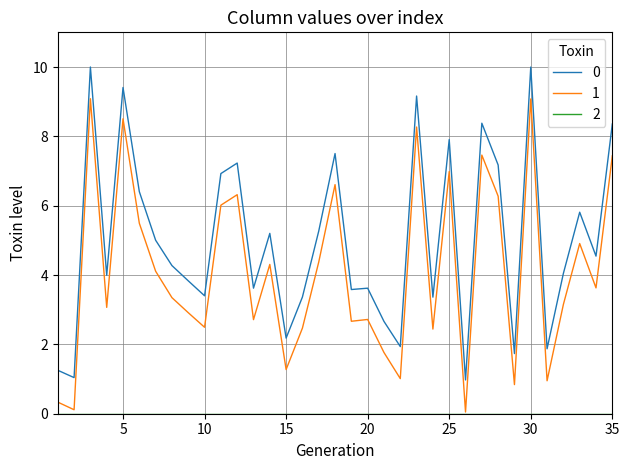

True or false: 0 and 1 cross at least once.

False